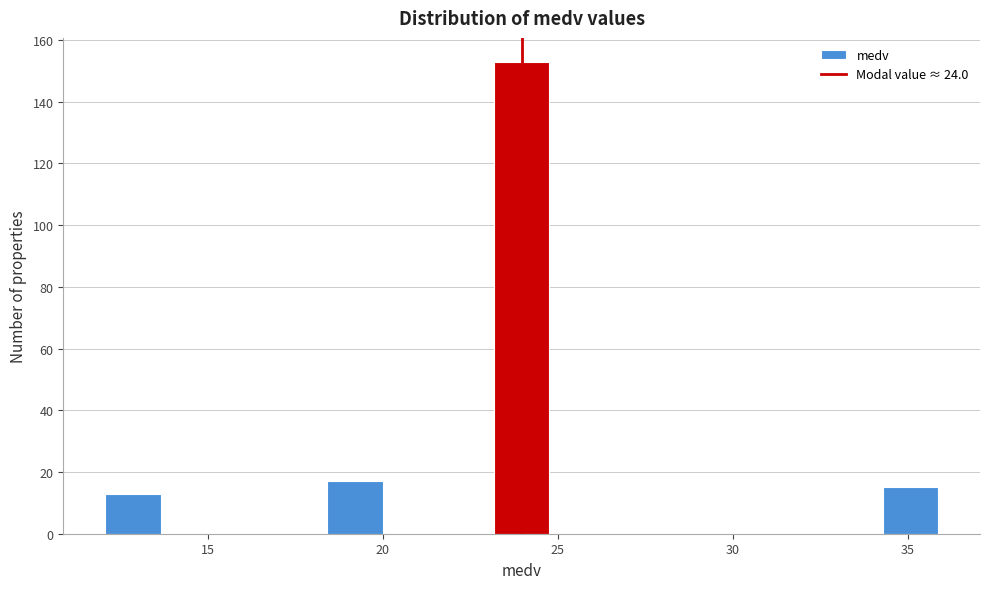

Read against the x-axis, roughly where is the centre of the tallest bar?

24.0